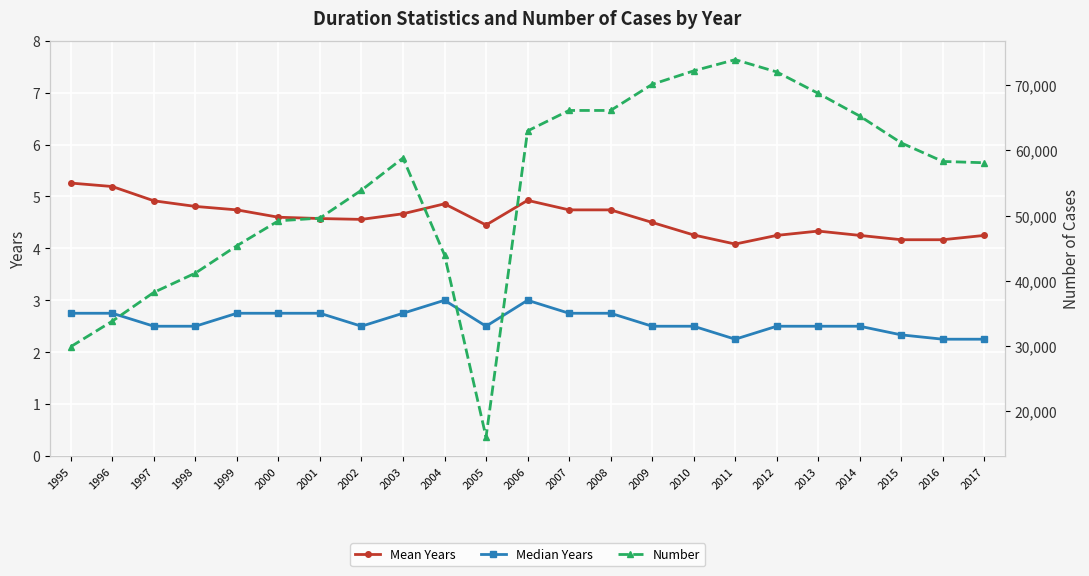

At how many categories does at least one series exceed 40448?

19